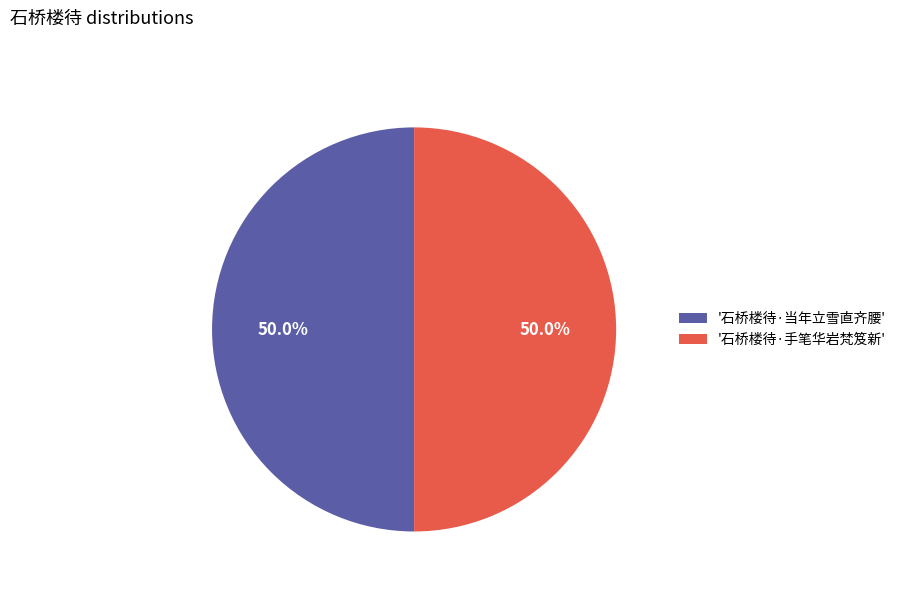

To the nearest percent, what is the average slice percentage?

50%